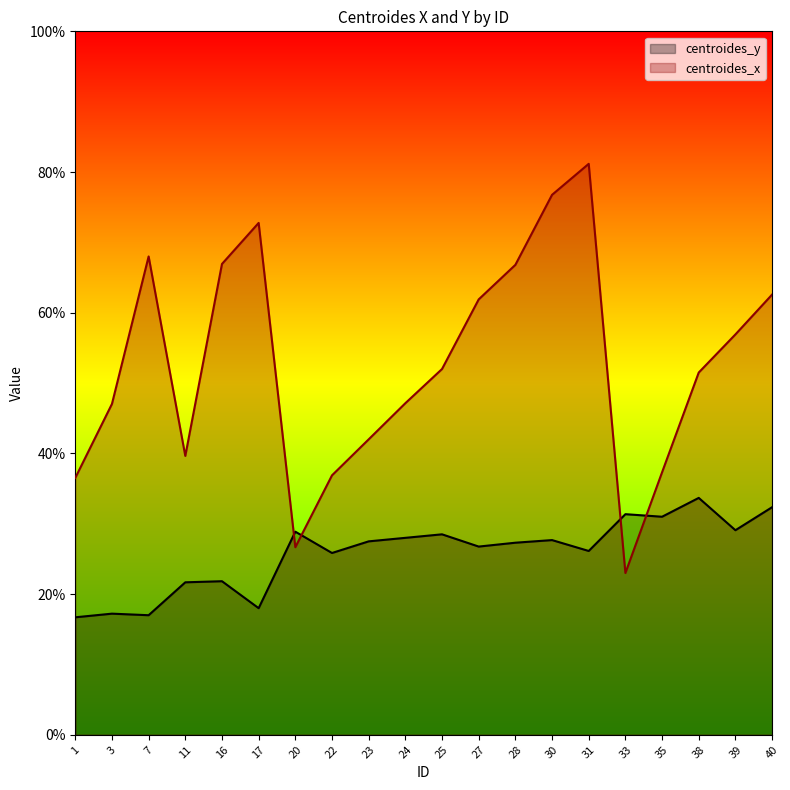

Which label corresponds to the smallest value in the chart?

1